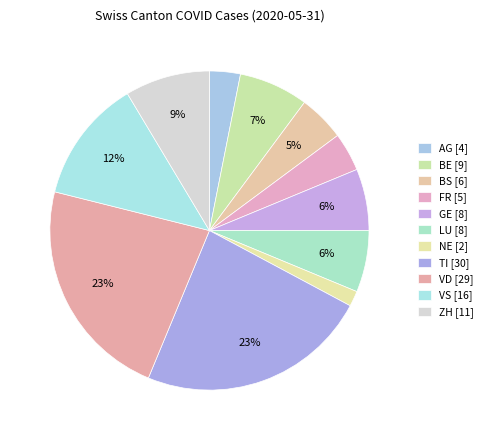

How many segments does this pie chart have?

11